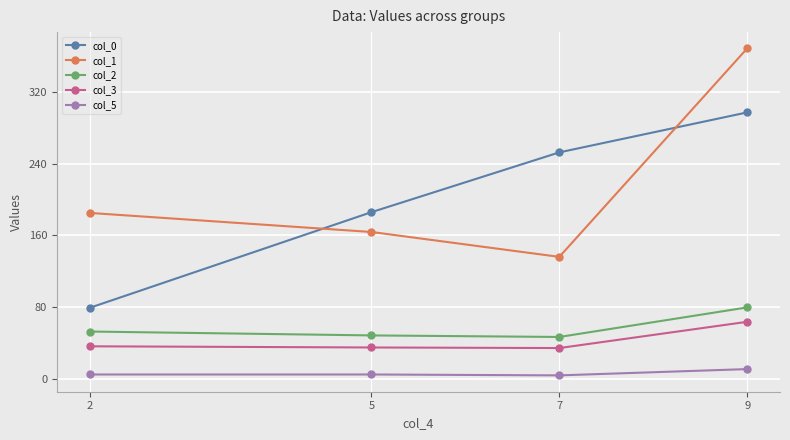

What is the sum of the col_5 values at 5 and 2?

10.0